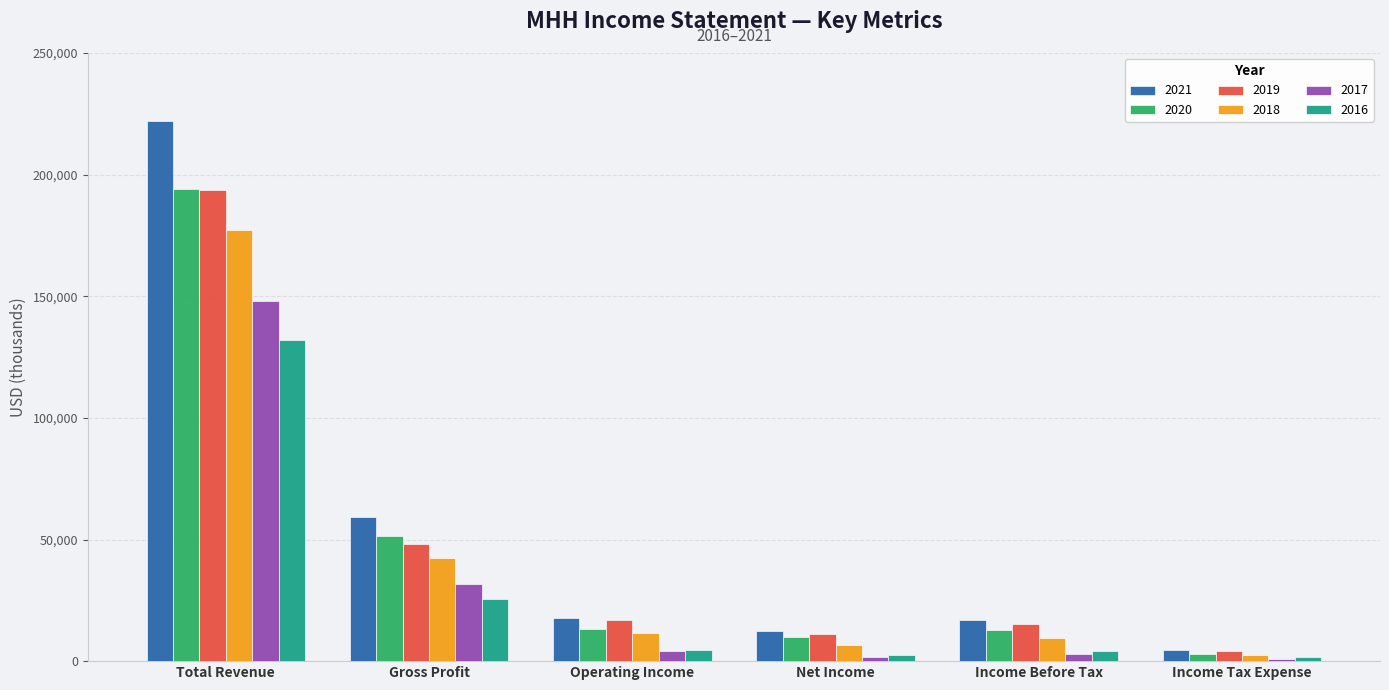

The 2021 series shows 79735 at Total Revenue. True or false?

False